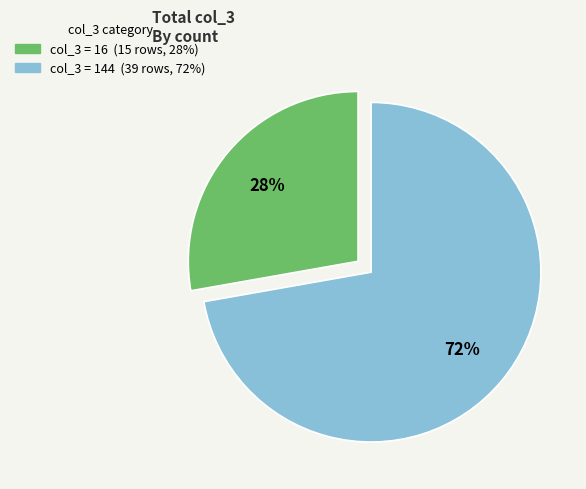

Count the number of slices in the pie.

2